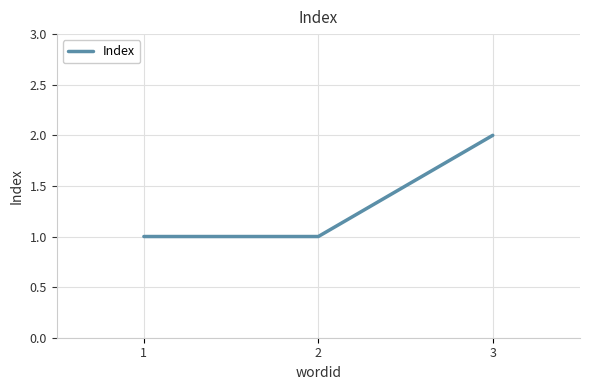

What is the approximate value at 1?

1